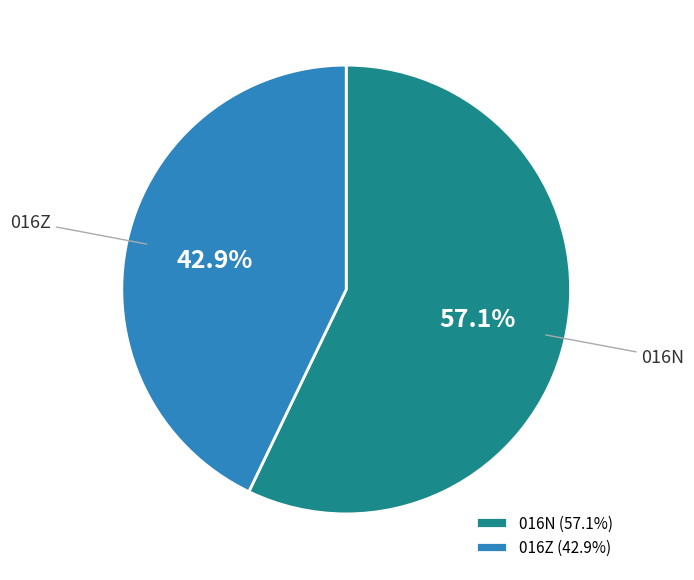

Does 016Z represent more than half of the total?

No